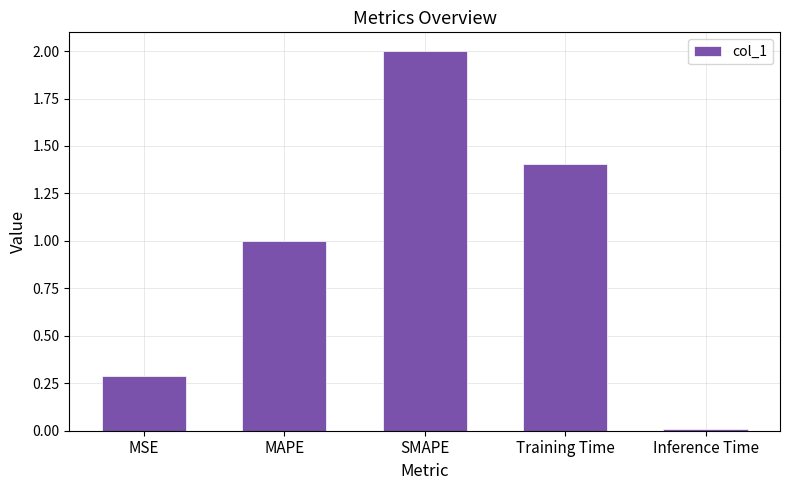

Are the bars horizontal?

No